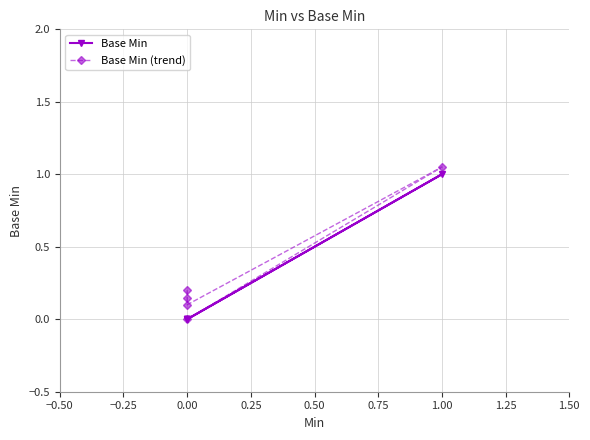

What position from the left is 0.50?

5